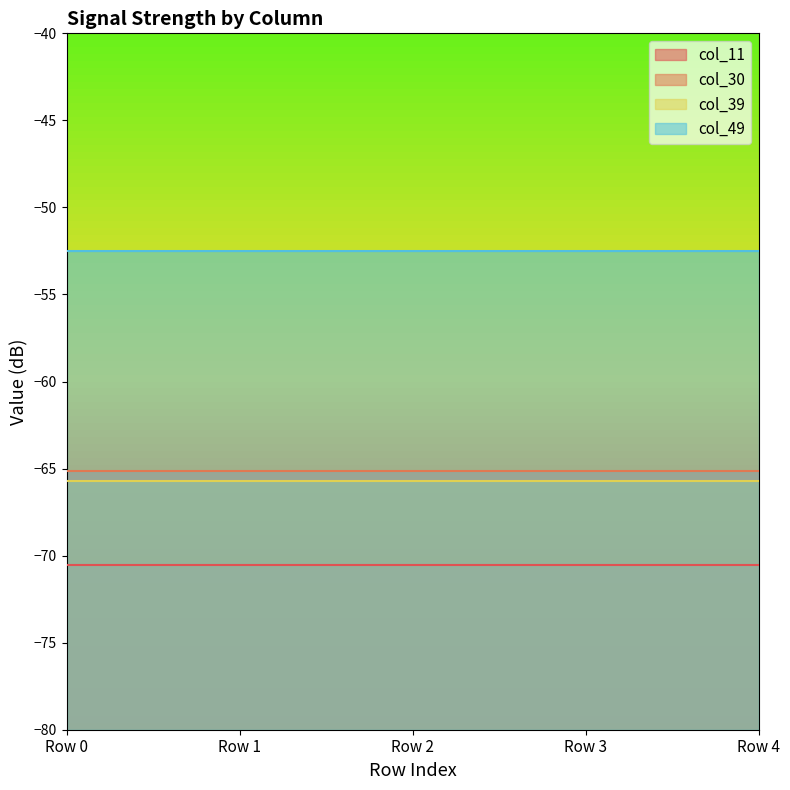

Is it true that col_39 equals -37.5 at Row 0?

False